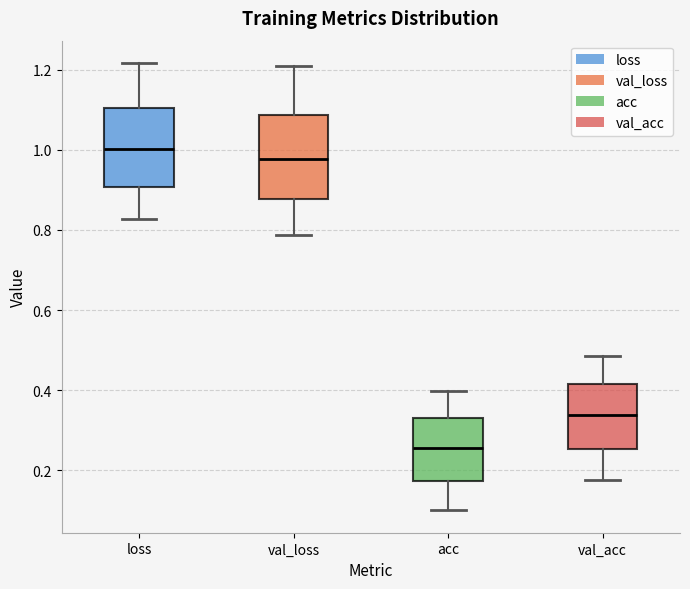

Reading left to right, transcribe this box plot: for each box, give where its median line is, the range the box spans, and where its two whiskers end, as read against the y-axis. The values are not printed on the chart, so give them approximately, as read against the axis.

loss: median 1.00, box 0.90 to 1.10, whiskers 0.82 to 1.22
val_loss: median 0.98, box 0.88 to 1.08, whiskers 0.78 to 1.20
acc: median 0.26, box 0.18 to 0.34, whiskers 0.10 to 0.40
val_acc: median 0.34, box 0.26 to 0.42, whiskers 0.18 to 0.48